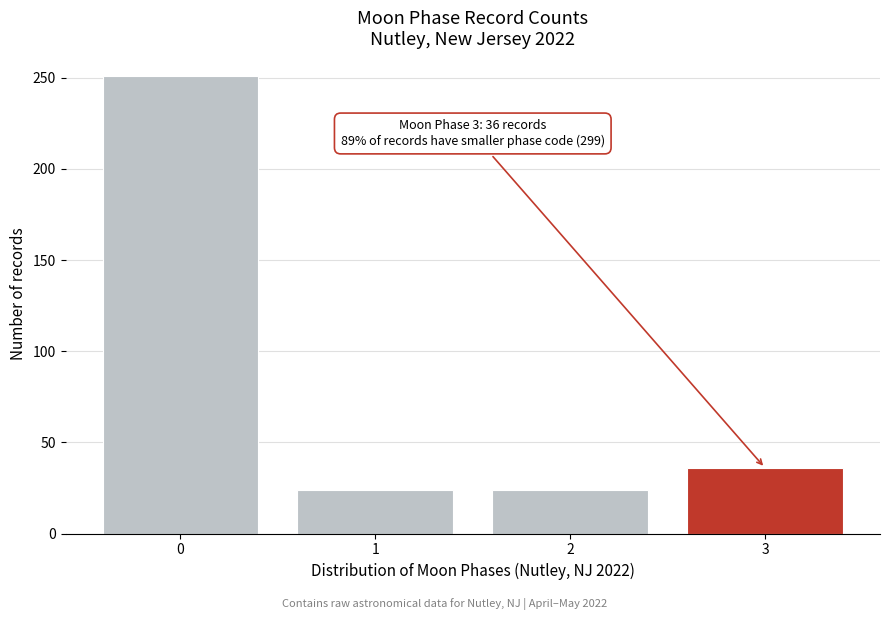

Reading left to right, what are all the values shown in this chart?

251	24	24	36